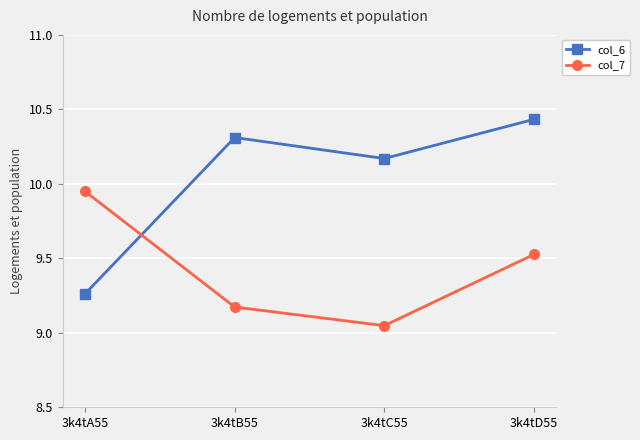

What is the sum of all col_7 values?

37.7